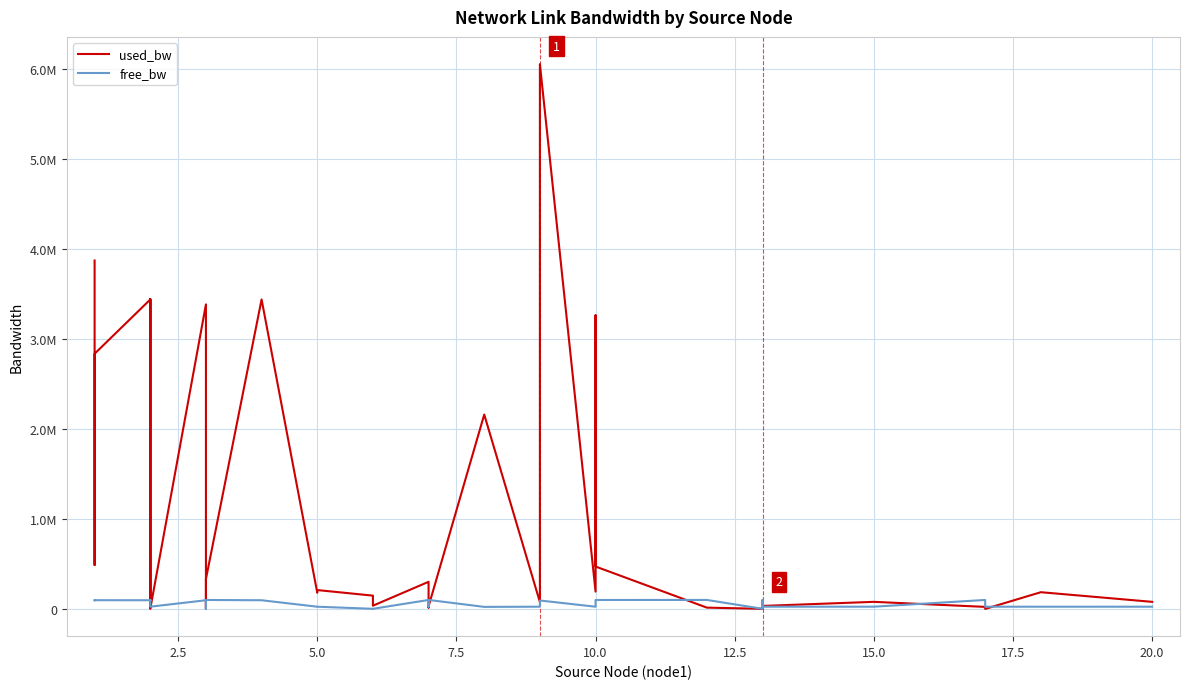

What are all the series names shown in the legend?

used_bw, free_bw